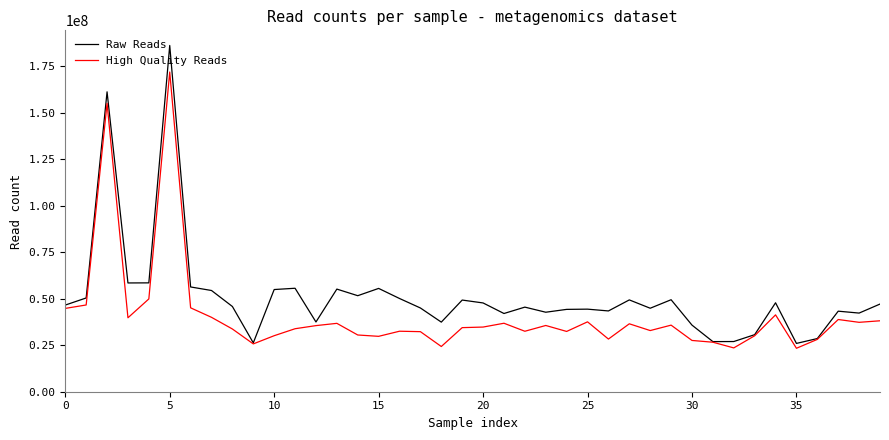

What is the difference between the second highest and minimum values in the Raw Reads series?

135191330